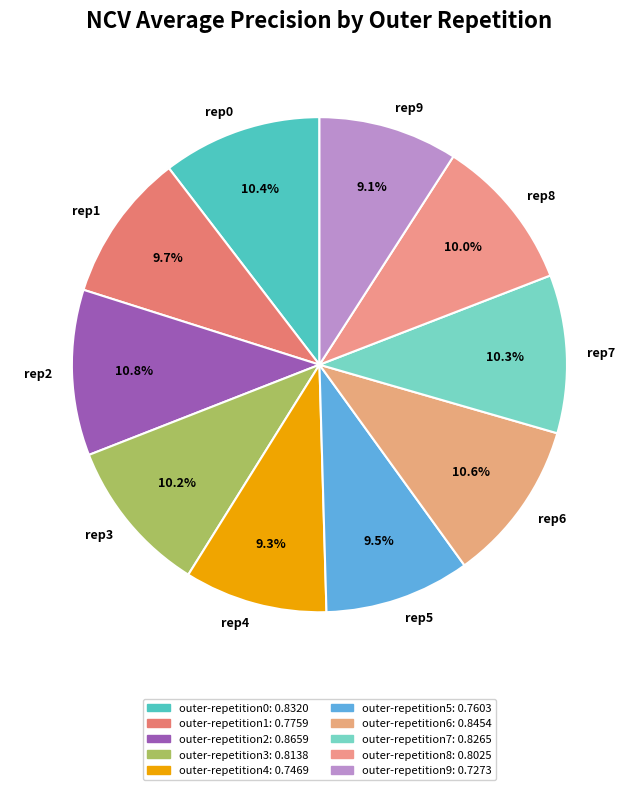

How many slices are in this pie chart?

10